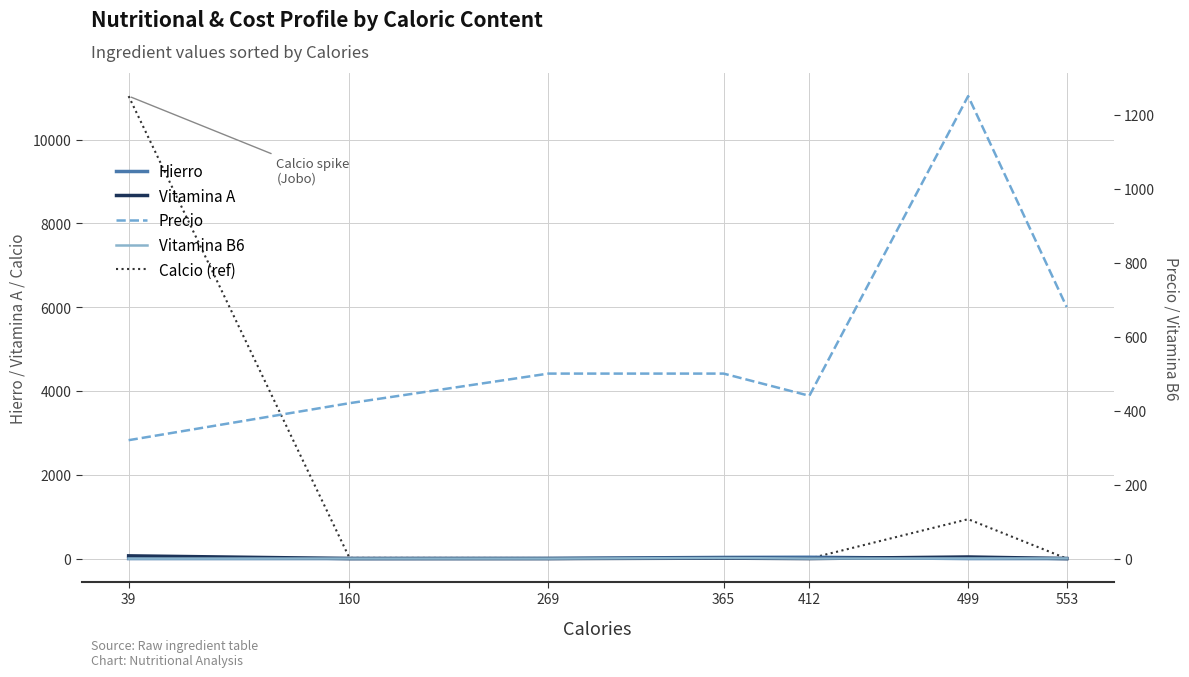

Which label corresponds to the largest value in the chart?

39